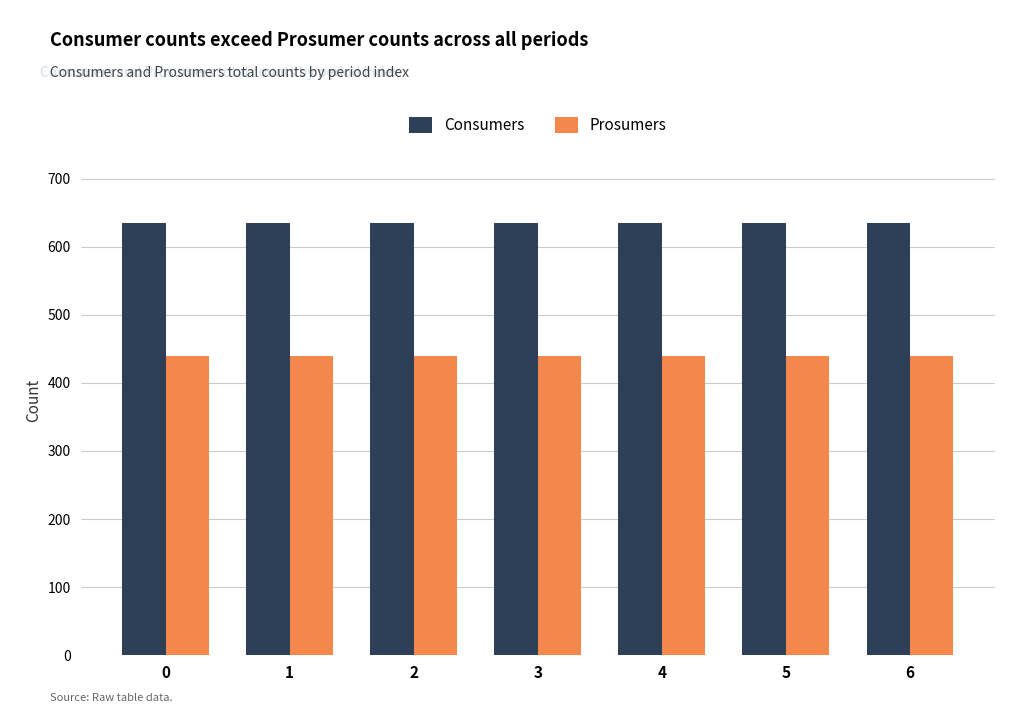

What are all the series names shown in the legend?

Consumers, Prosumers